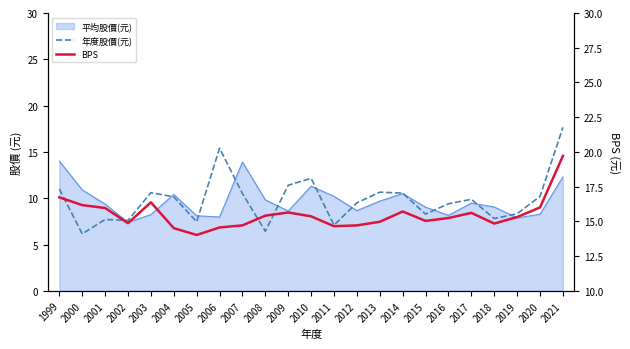

Is it true that 年度股價(元) equals 2.8 at 2011?

False